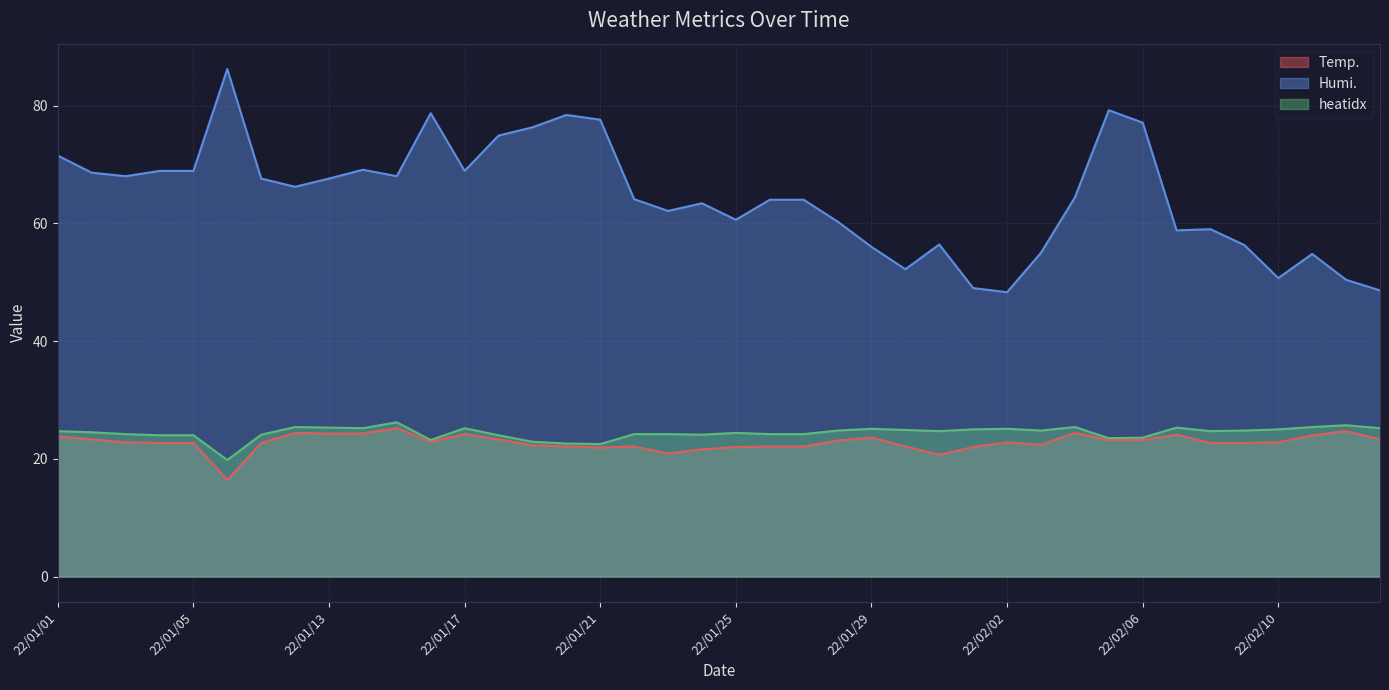

Where does the Humi. series first go above 64?

22/01/01